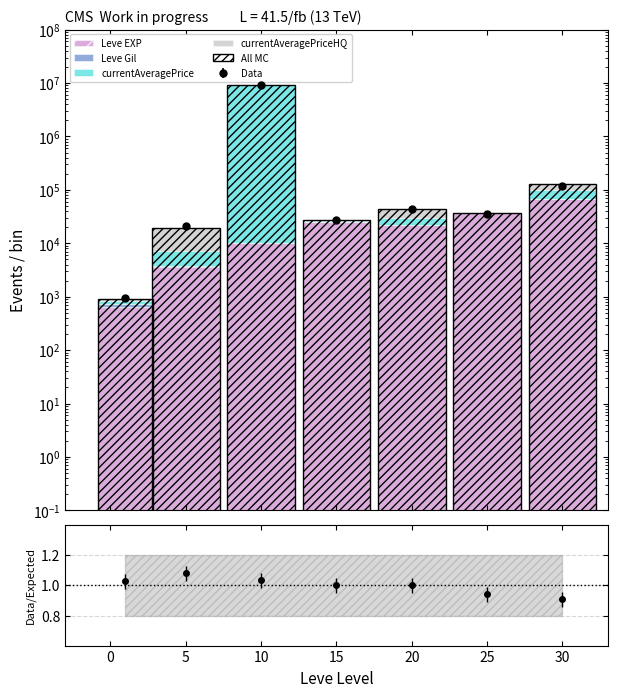

What is the maximum value shown in the chart?

9036301.0